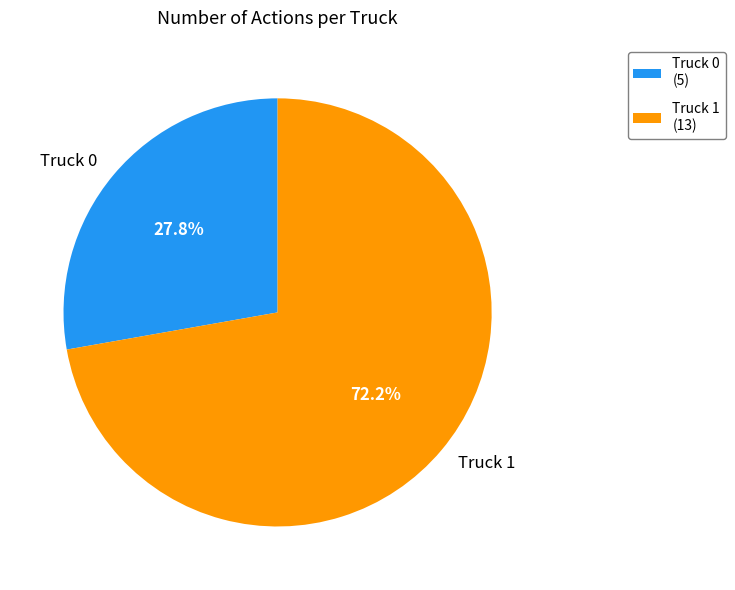

True or false: Truck 1 accounts for 72% of the total.

True